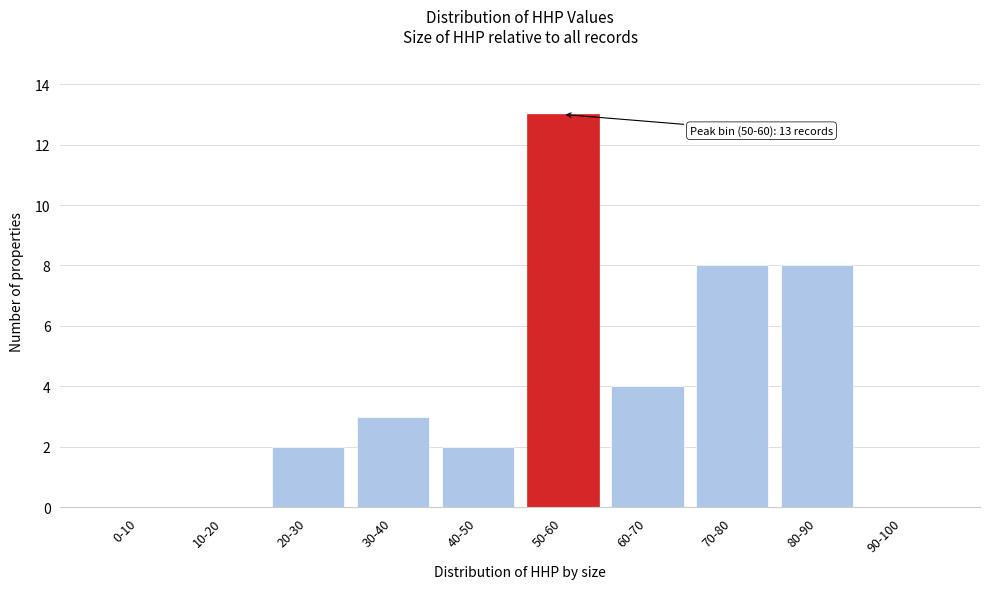

Reading right to left, list all the values displayed in this chart.

90-100=0	80-90=8	70-80=8	60-70=4	50-60=13	40-50=2	30-40=3	20-30=2	10-20=0	0-10=0